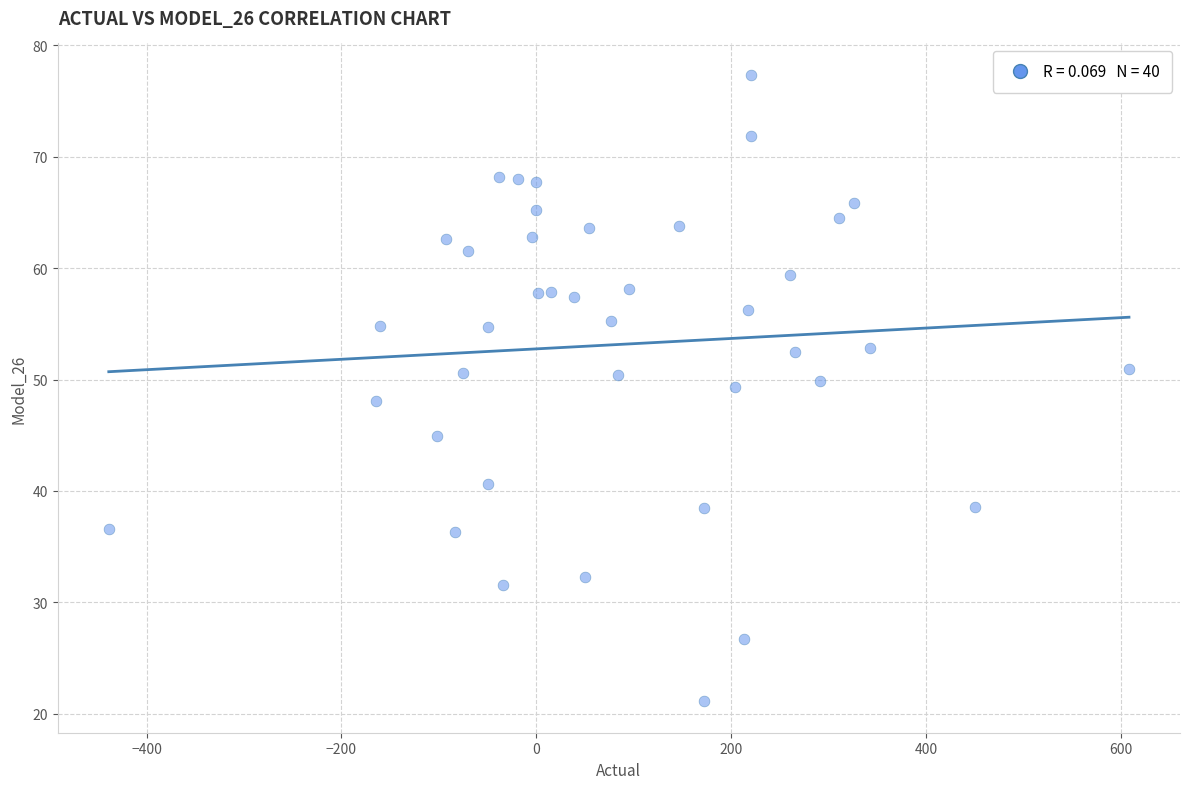

What is the range of X values (max minus min)?

1047.5